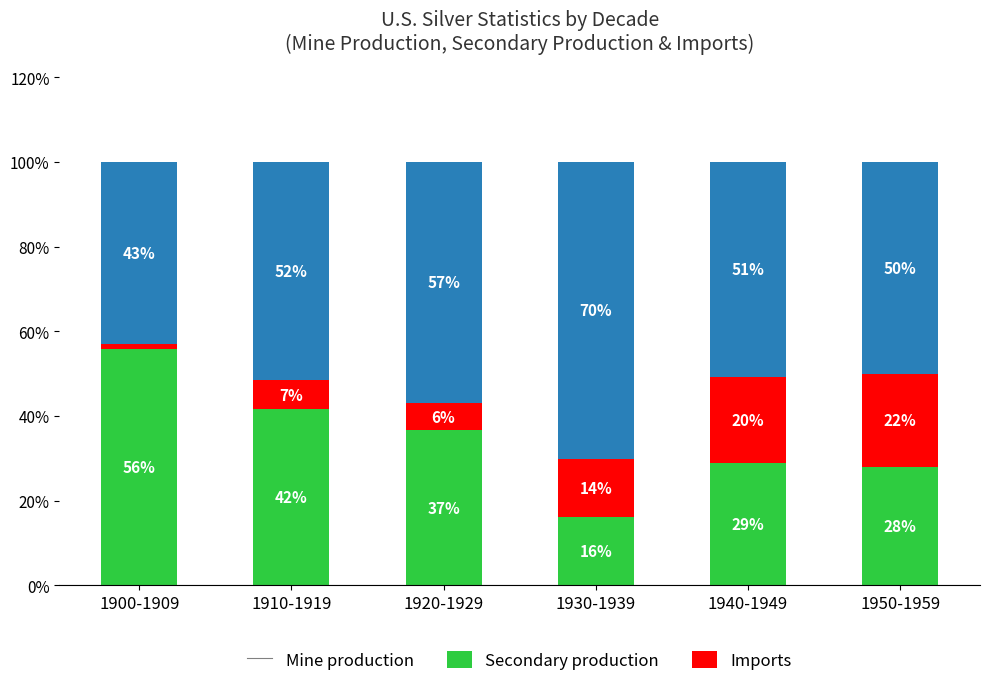

What is the sum of all Mine production values?

206.9